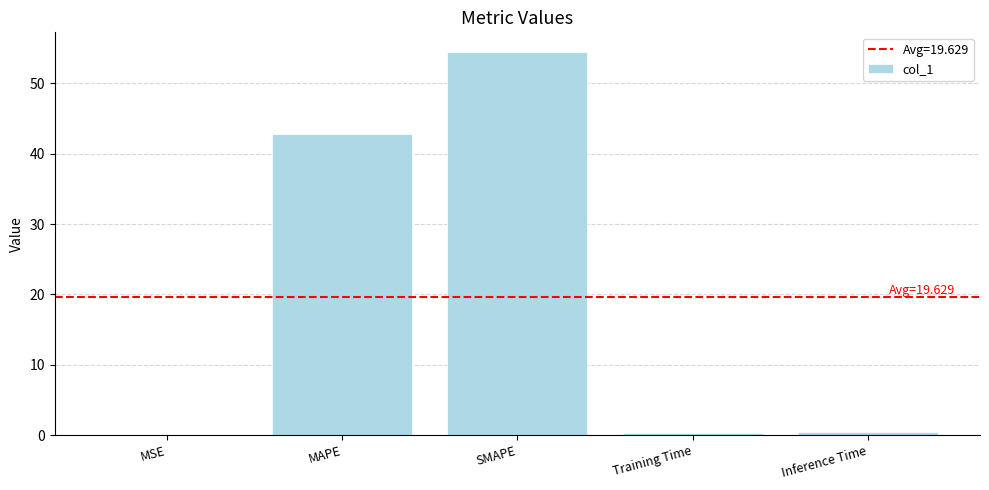

What is the sum of all values?

98.1